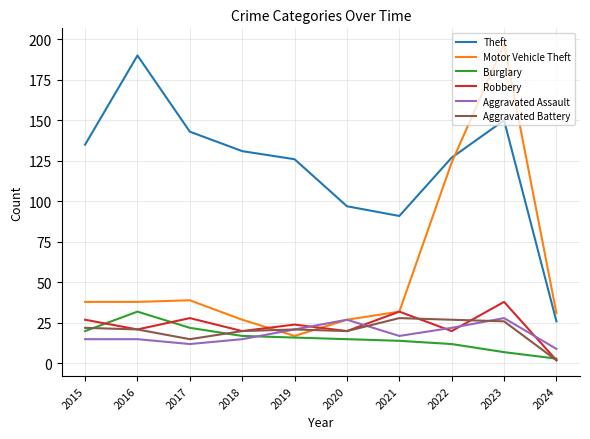

At which label is Theft closest to 108?

2020